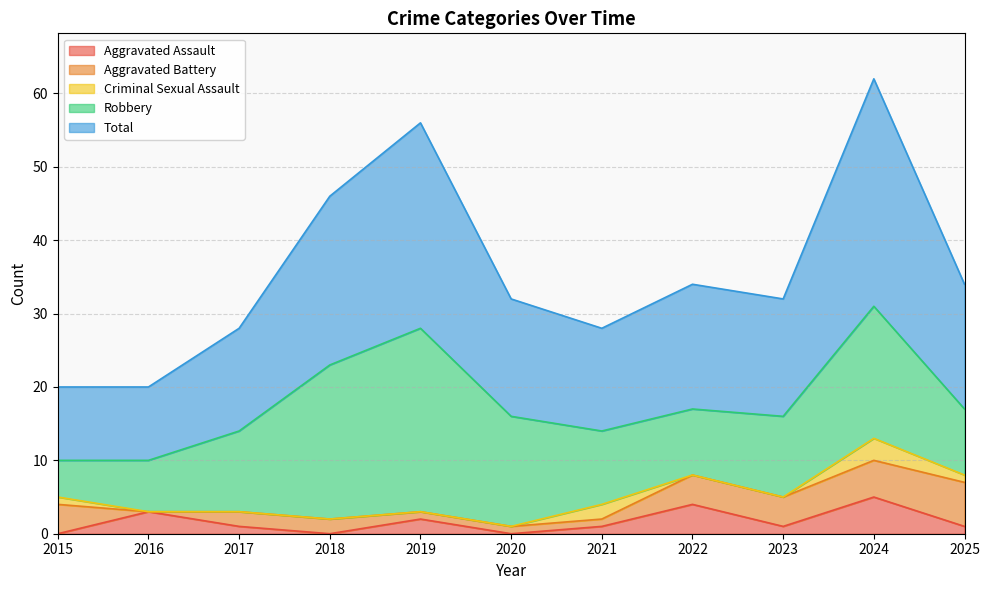

At which category does the chart reach its peak across all series?

2024